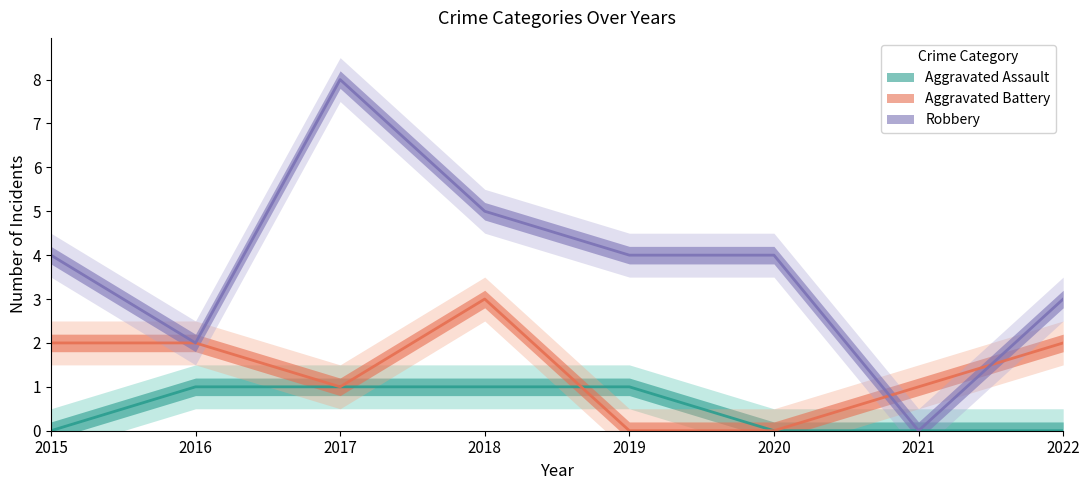

What is the value of the Aggravated Battery point at the 7th from the left?

1